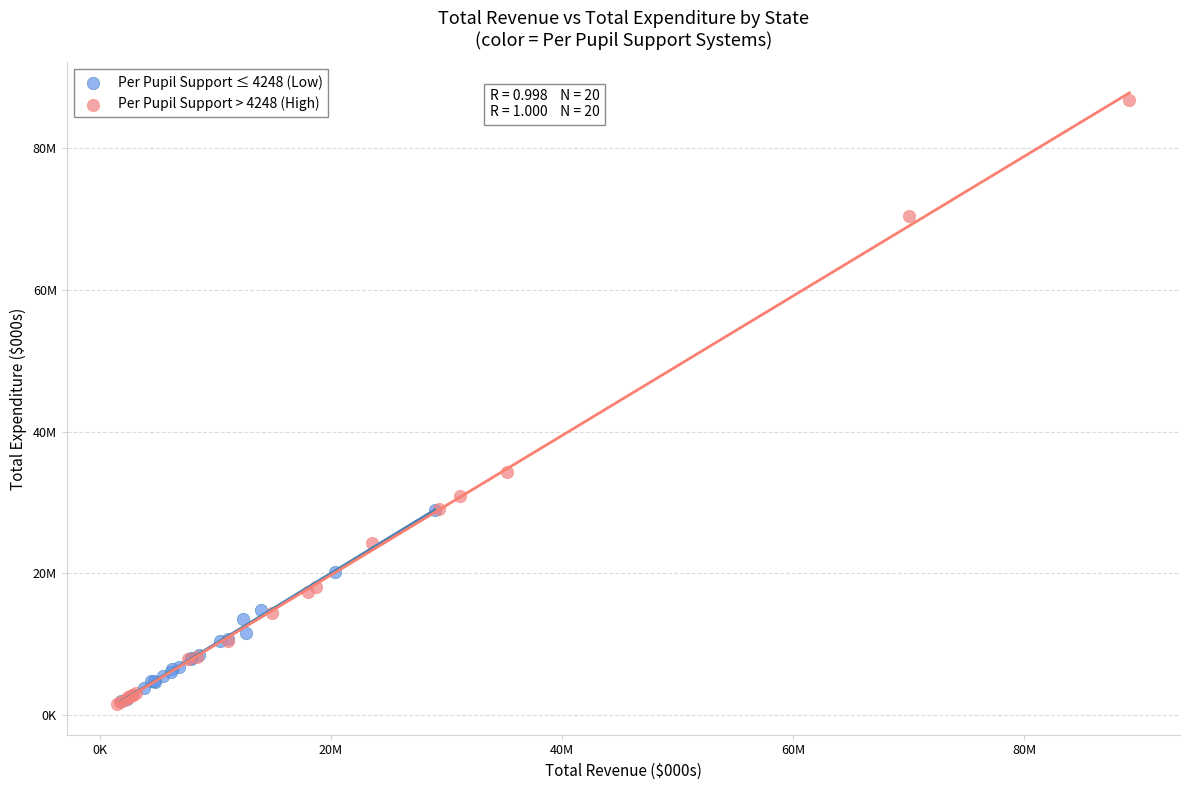

Which series contains the highest Y value?

Per Pupil Support > 4248 (High)